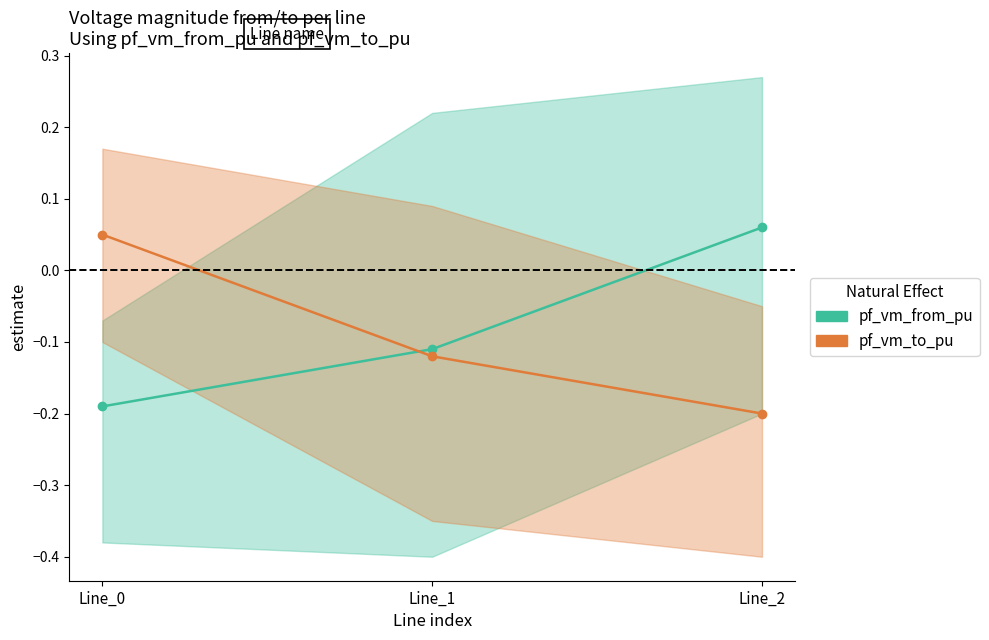

The value of pf_vm_to_pu at Line_2 is -0.2. True or false?

True